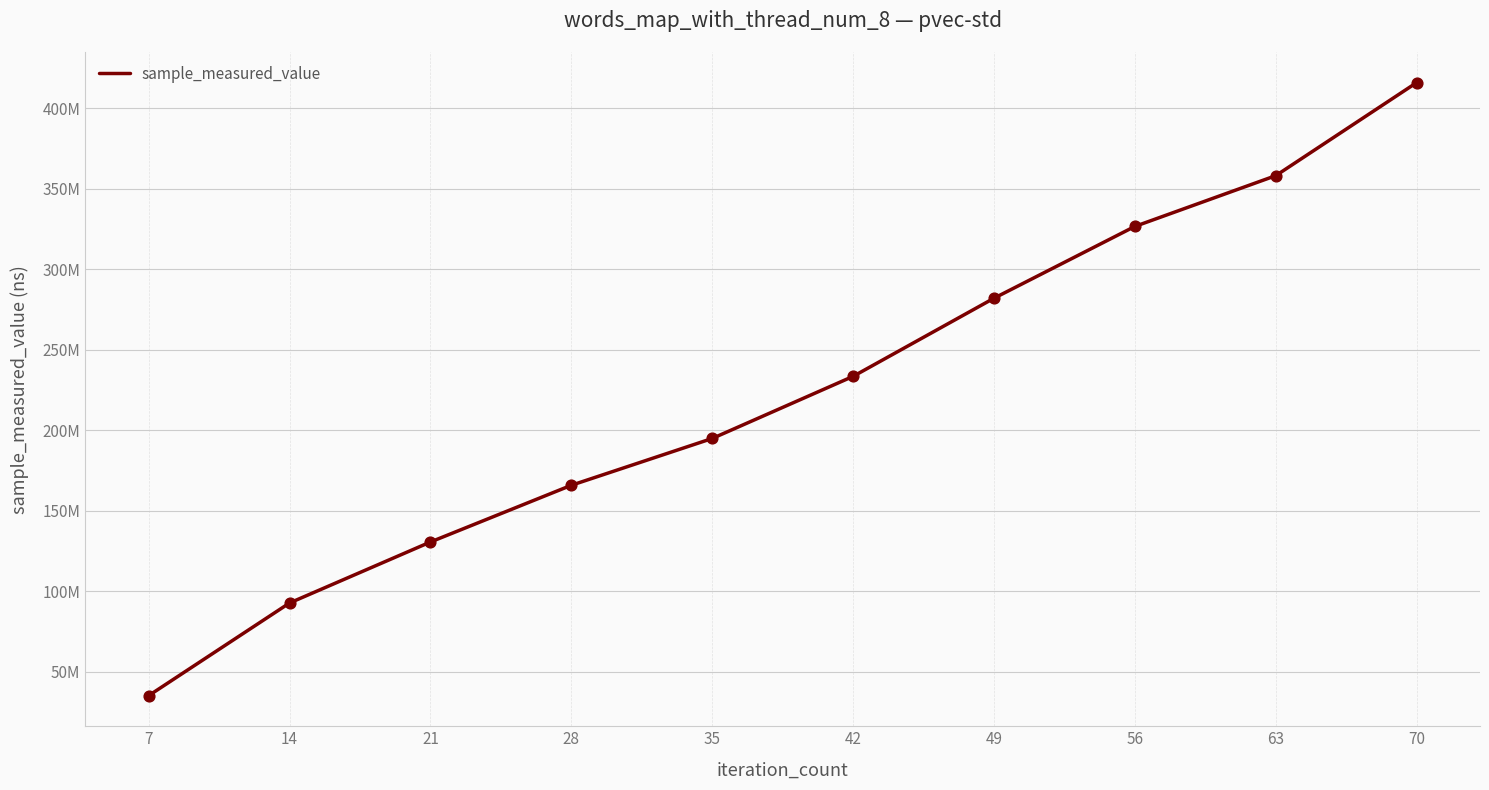

What is the change in value from 42 to 56?

+93163537